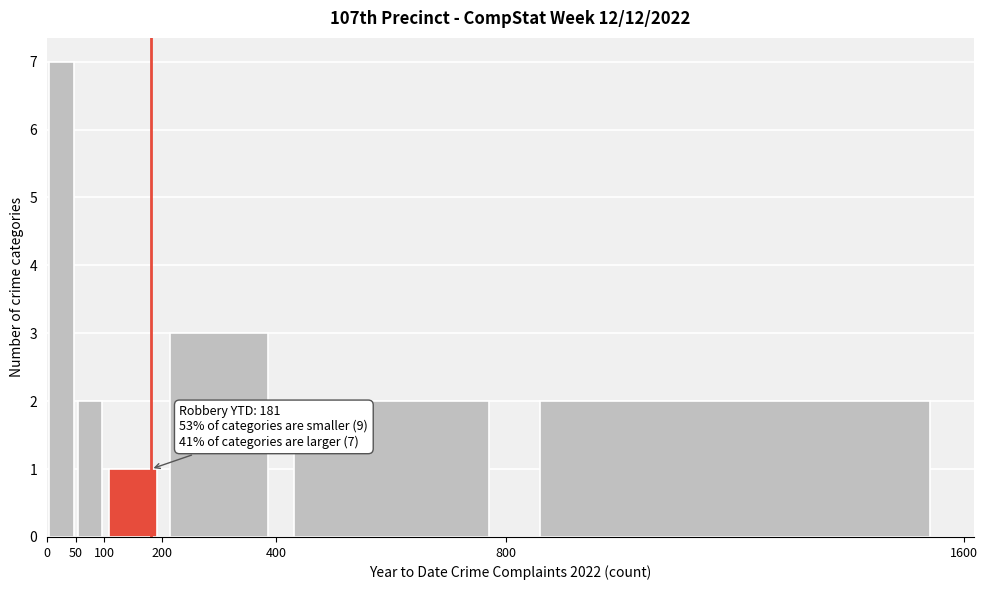

Over which range of the x-axis is the bar tallest?

0 to 50